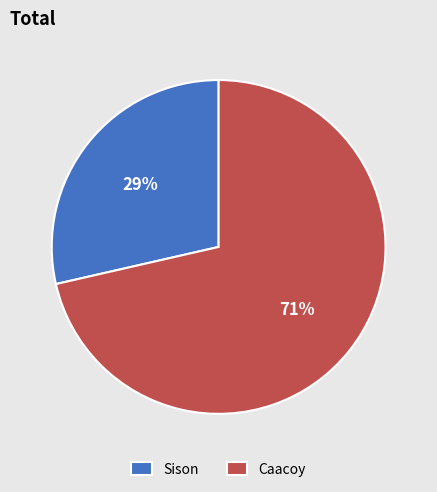

To the nearest percent, what is the average slice percentage?

50%